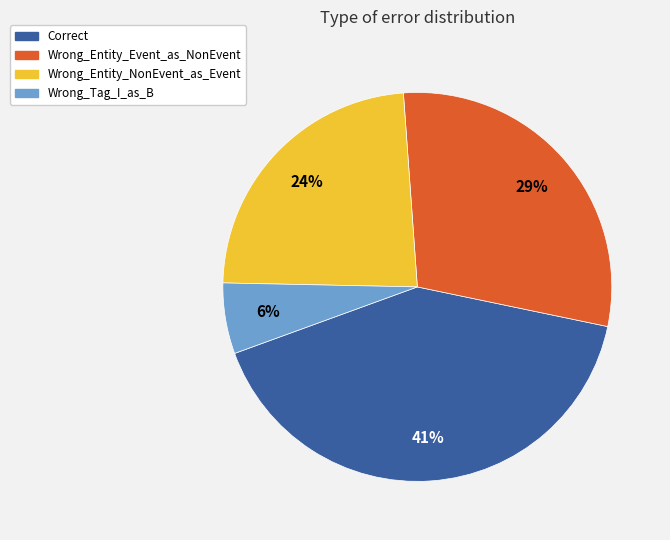

Is there a majority slice in this chart?

No